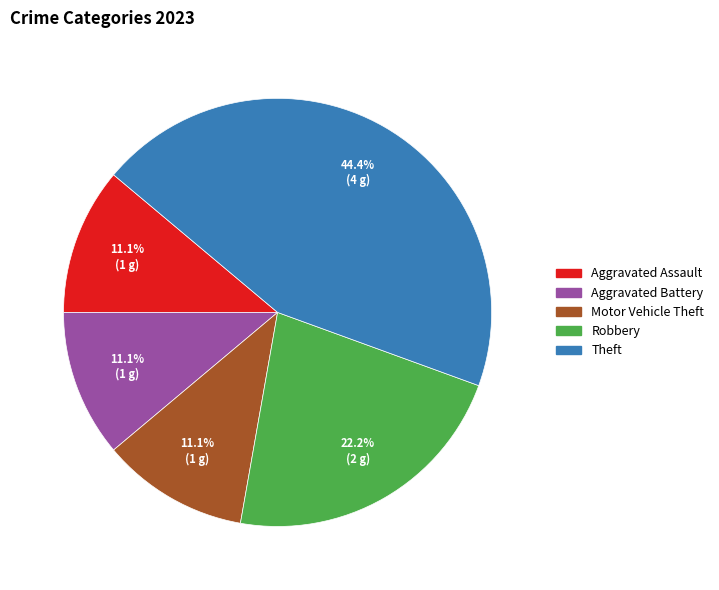

Does any single category account for the majority?

No